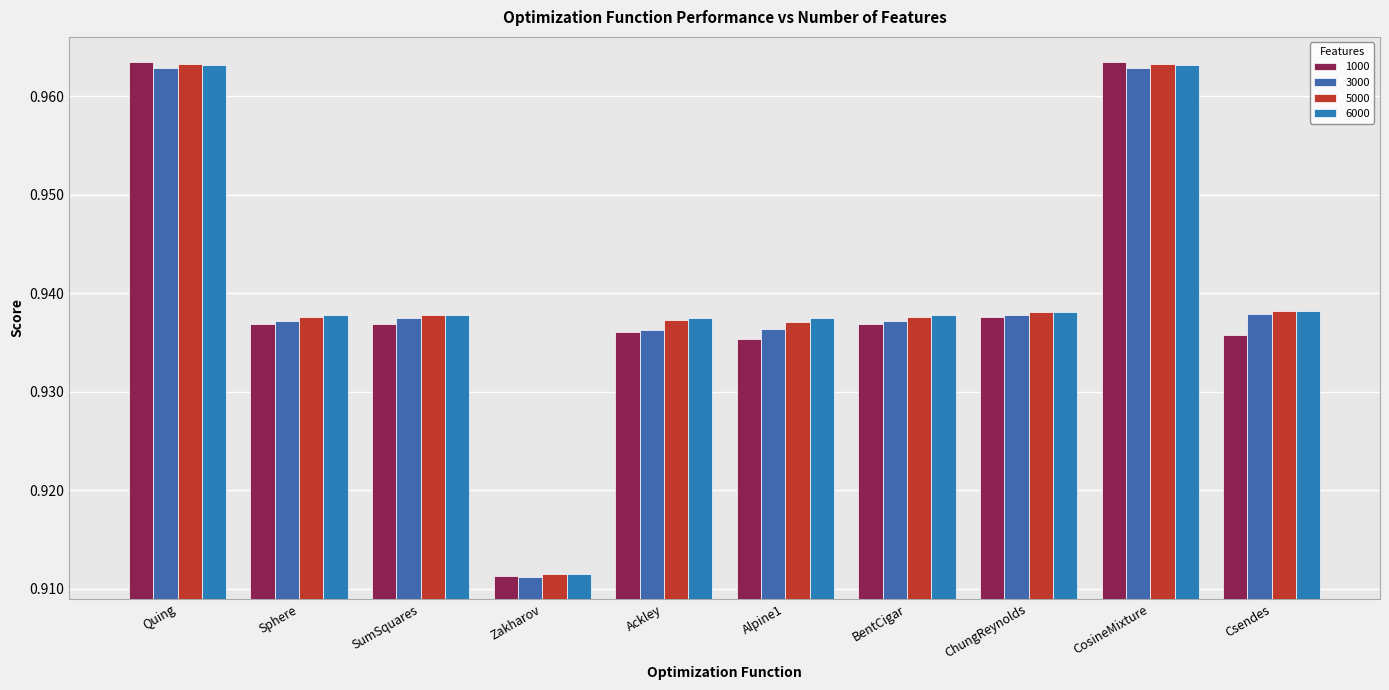

What is the difference between the second highest and minimum values in the 3000 series?

0.1